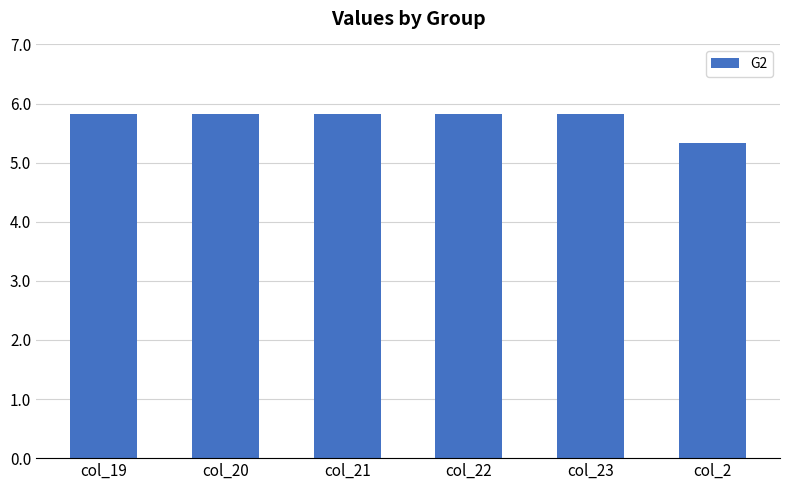

What is the greatest value displayed?

5.8